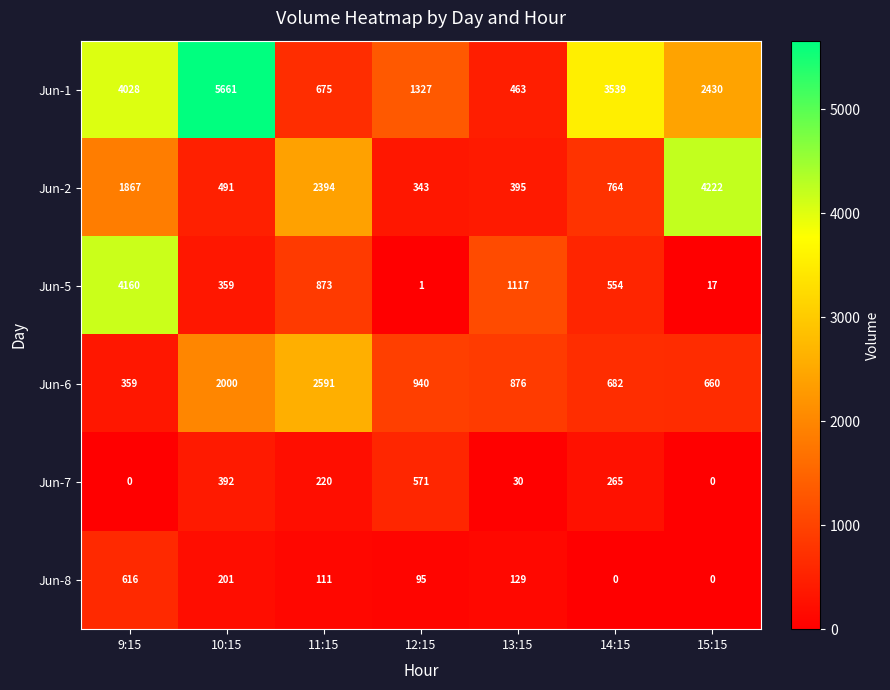

What is the total value across all series at 9:15?

11030